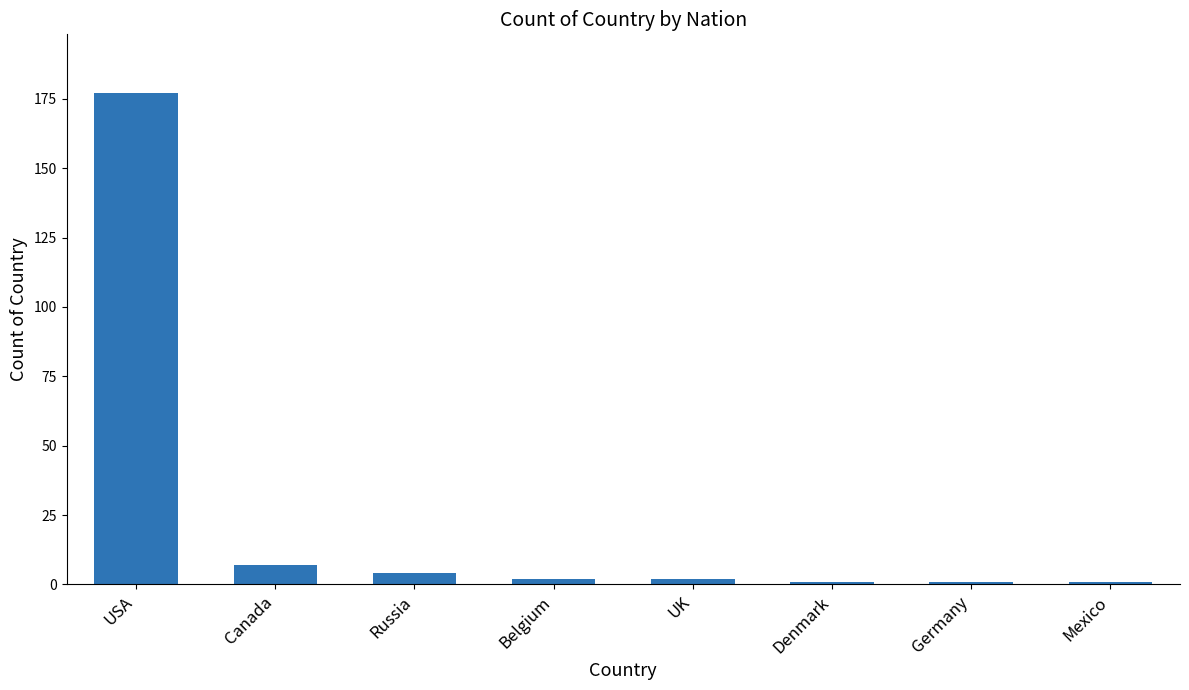

Reading left to right, transcribe all the data shown in this chart.

177	7	4	2	2	1	1	1